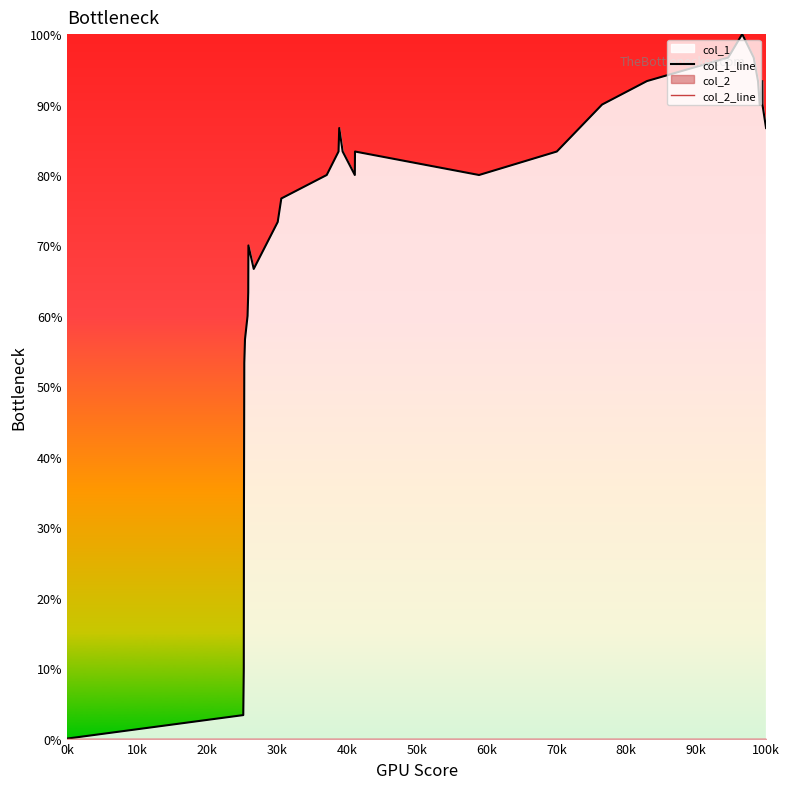

How many series are shown in this chart?

2